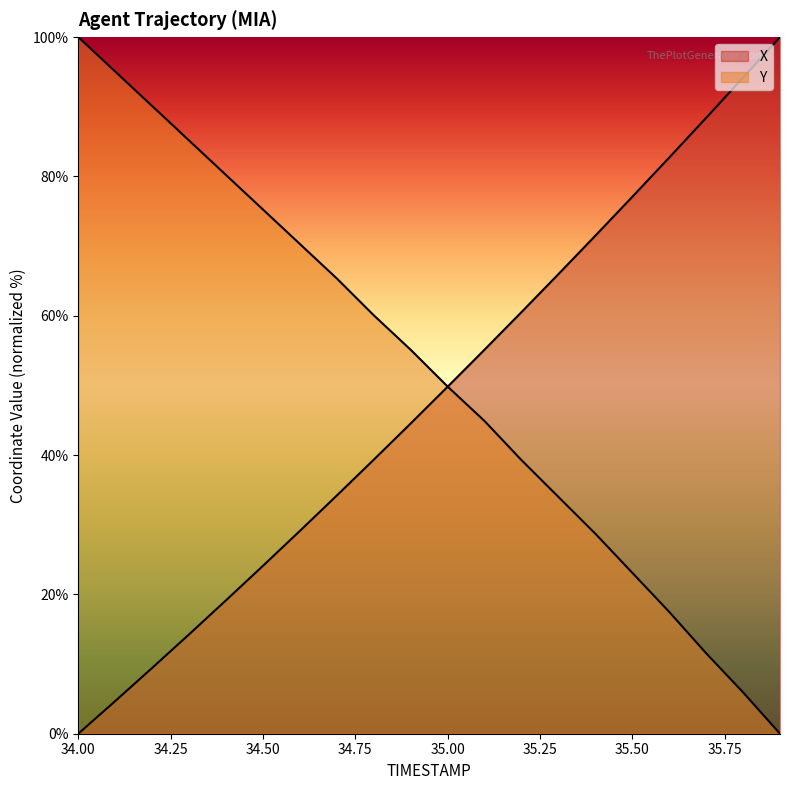

True or false: X has more than 0 points higher than both neighbors.

False